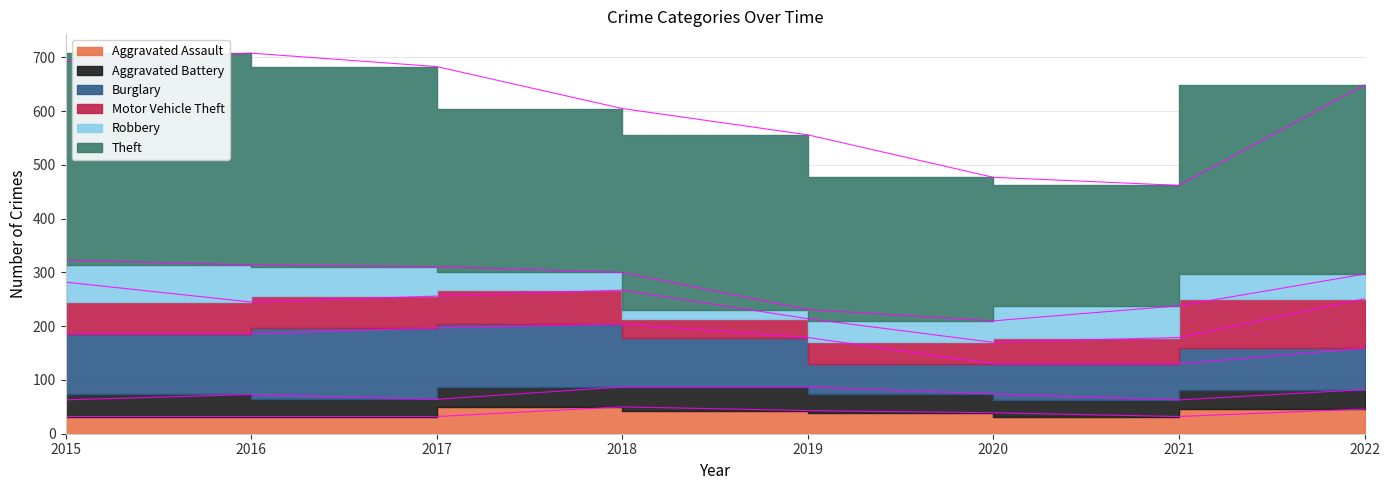

After their last crossing, which series has the higher values: Motor Vehicle Theft or Aggravated Battery?

Motor Vehicle Theft